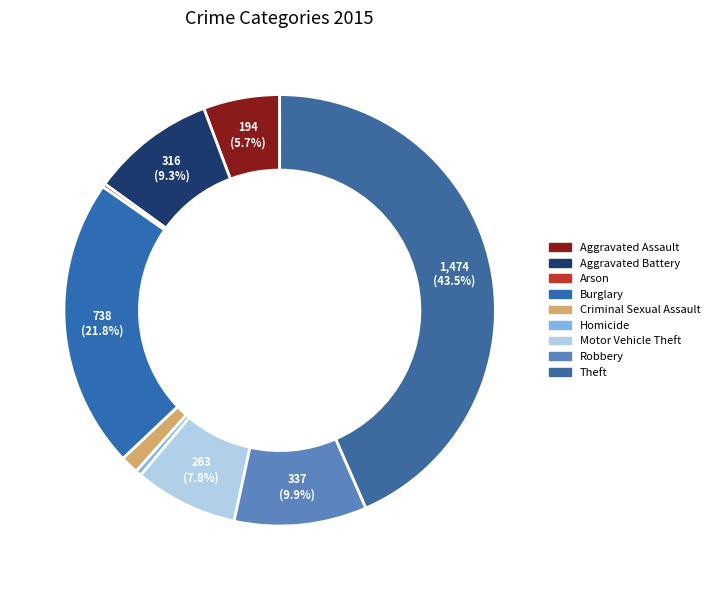

Does any single category account for the majority?

No